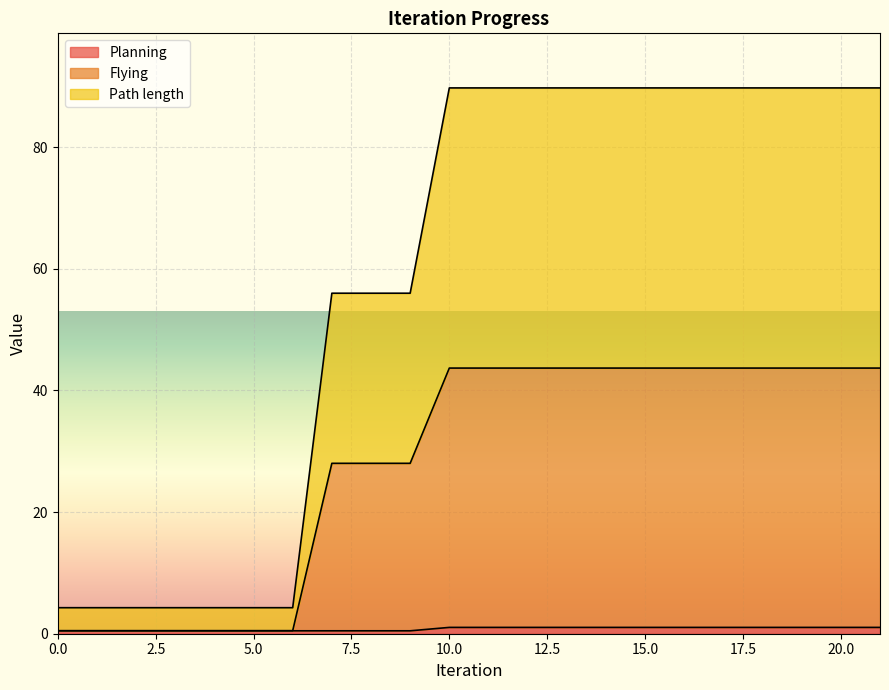

At how many categories does at least one series exceed 5?

15